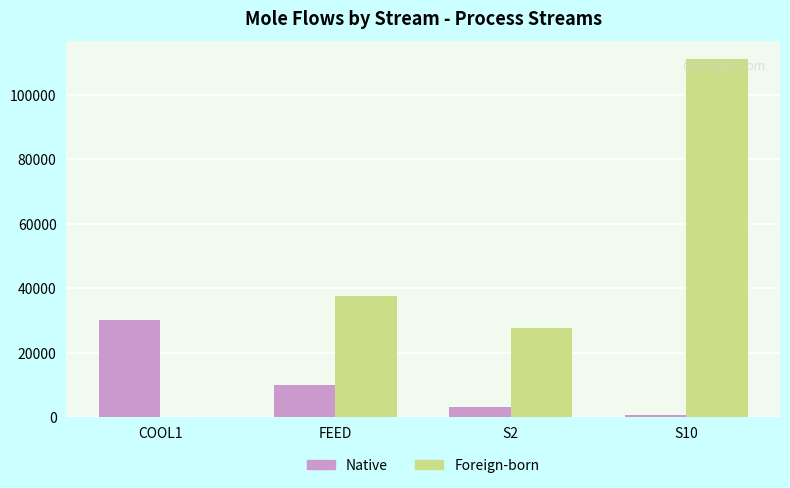

What is the total value across all series at S2?

31026.2